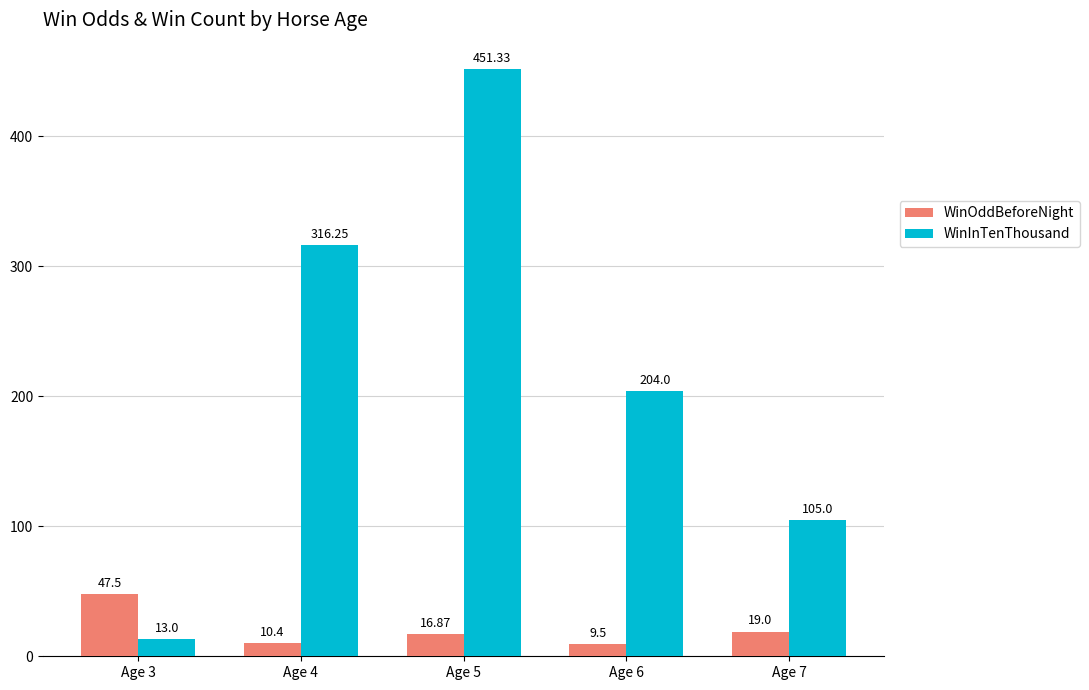

Are the bars horizontal?

No